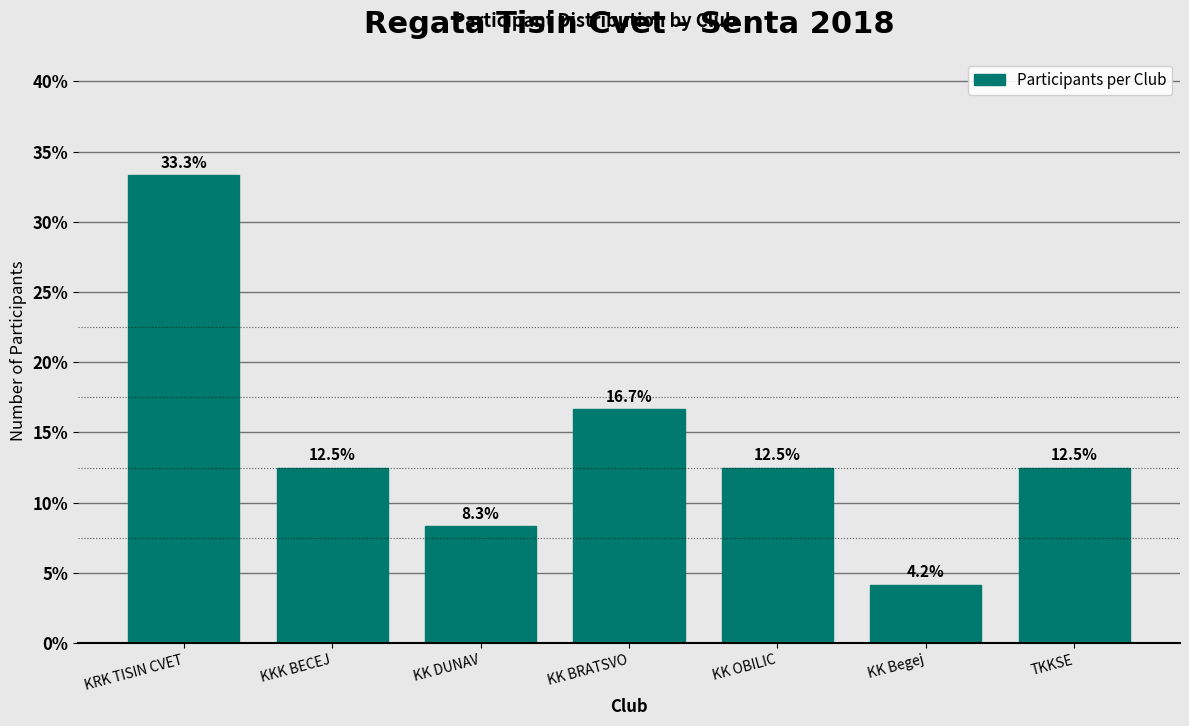

Reading right to left, transcribe all the data shown in this chart.

TKKSE=12.5	KK Begej=4.2	KK OBILIC=12.5	KK BRATSVO=16.7	KK DUNAV=8.3	KKK BECEJ=12.5	KRK TISIN CVET=33.3